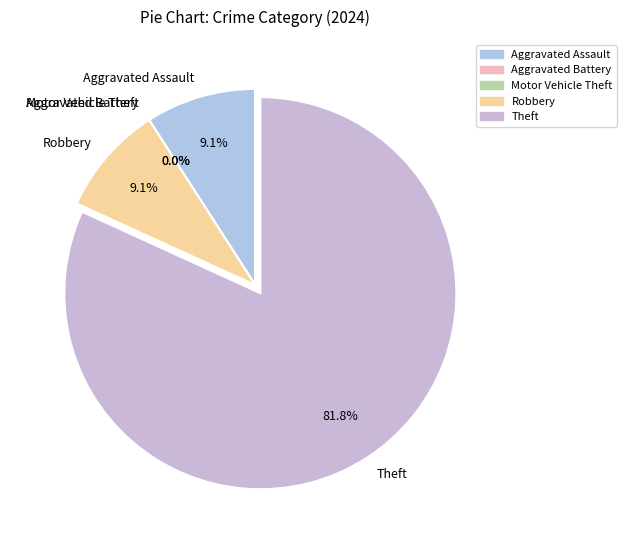

Does any single category account for the majority?

Yes